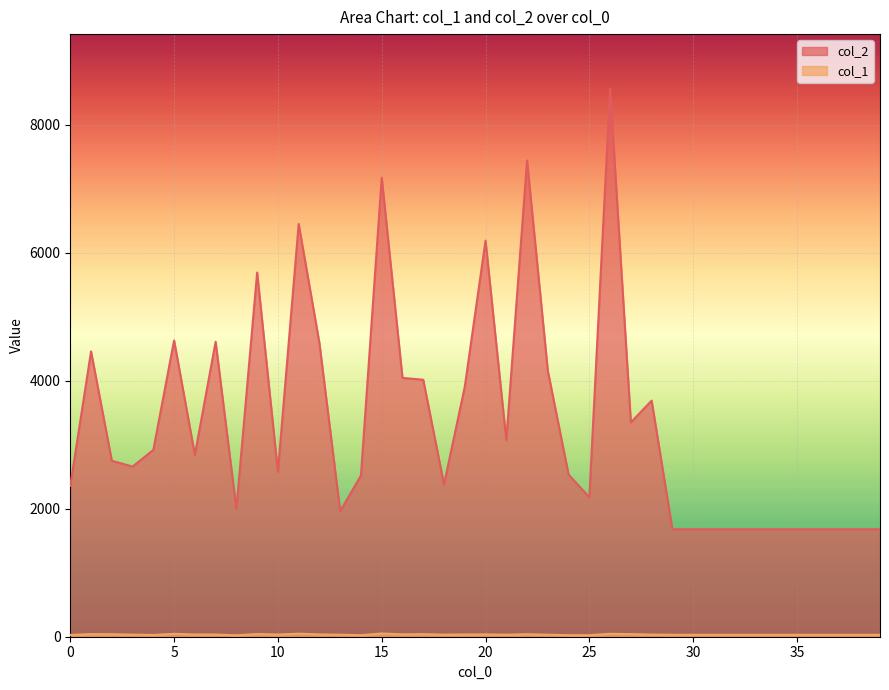

How many data points in col_2 are above 2751?

19